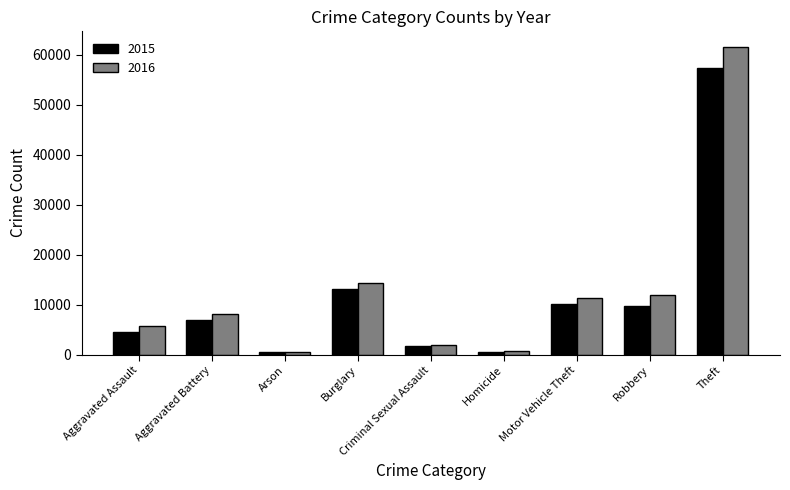

The 2016 series shows 2185 at Aggravated Battery. True or false?

False